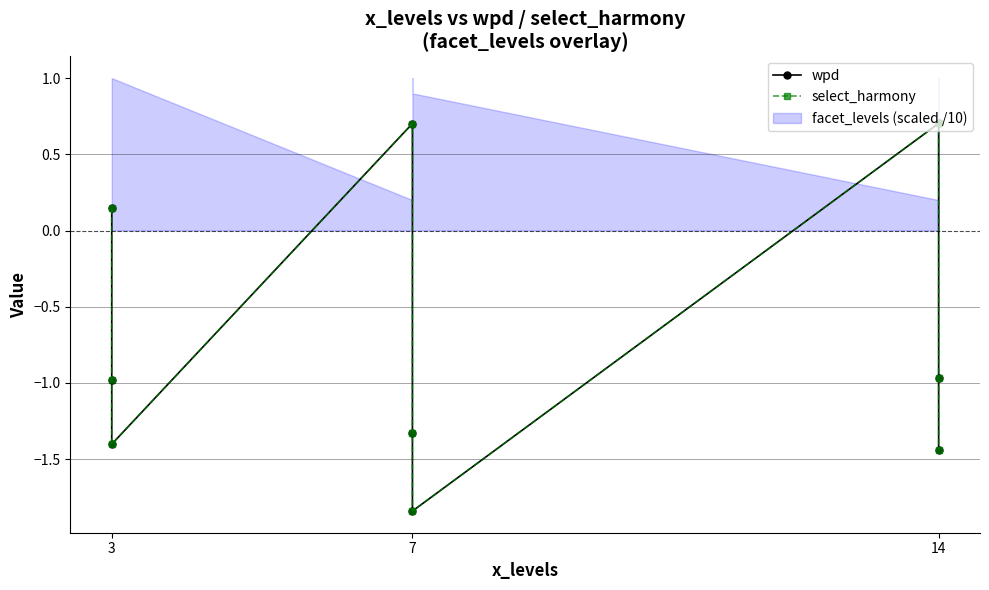

What is the maximum value for select_harmony?

0.7